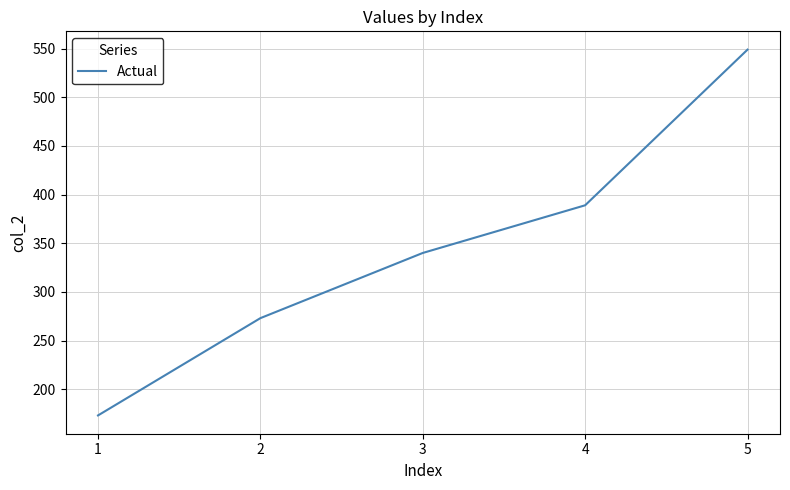

What is the difference between the values at 3 and 1?

167